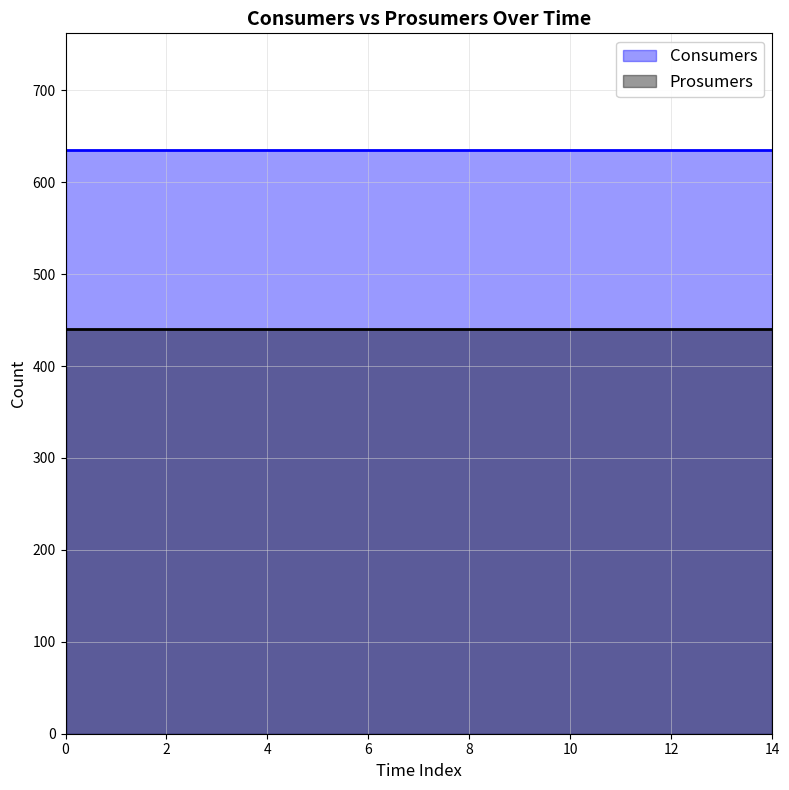

Reading left to right, what are all the values shown in this chart?

Consumers: 635	635	635	635	635	635	635	635	635	635	635	635	635	635	635
Prosumers: 440	440	440	440	440	440	440	440	440	440	440	440	440	440	440